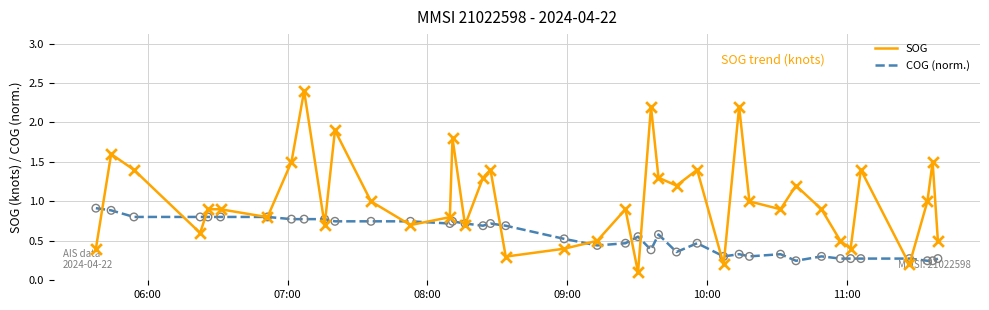

Which series has the largest total across all categories?

SOG